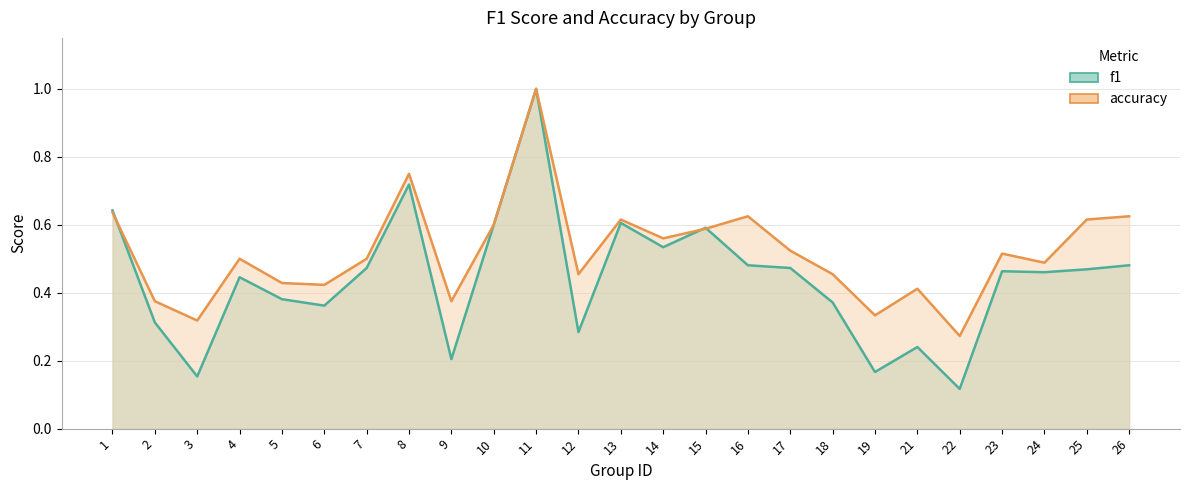

At which category does the chart reach its minimum across all series?

22